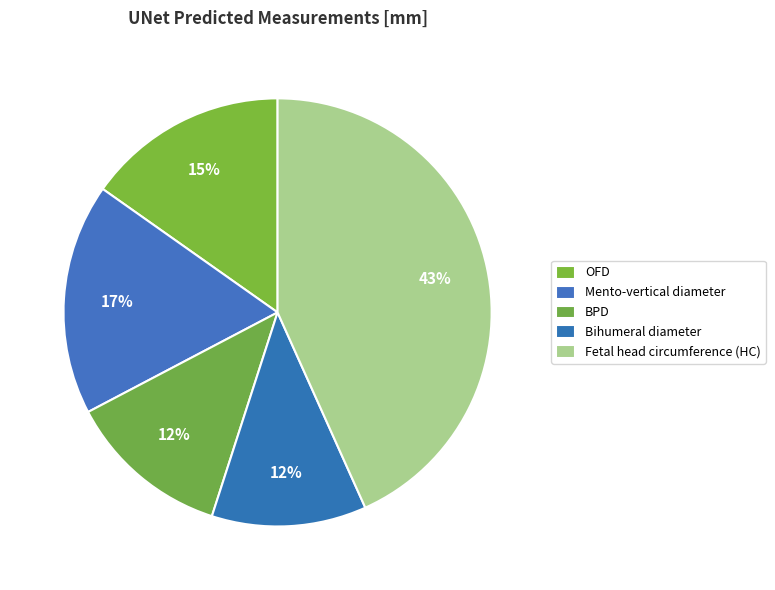

Count the number of slices in the pie.

5